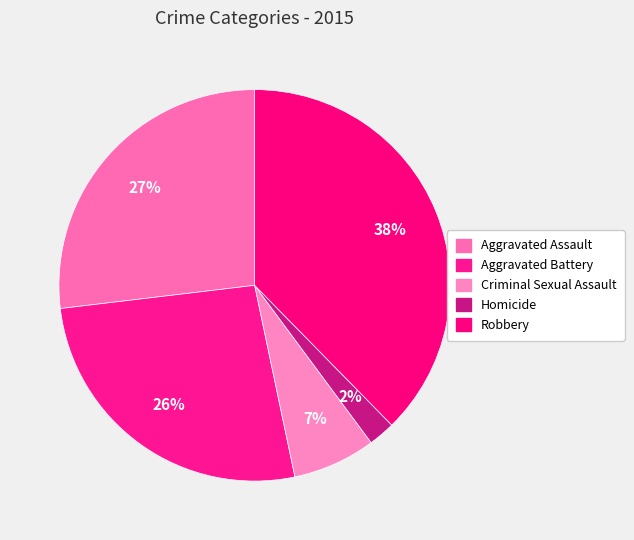

Which has a higher value, Aggravated Assault or Criminal Sexual Assault?

Aggravated Assault